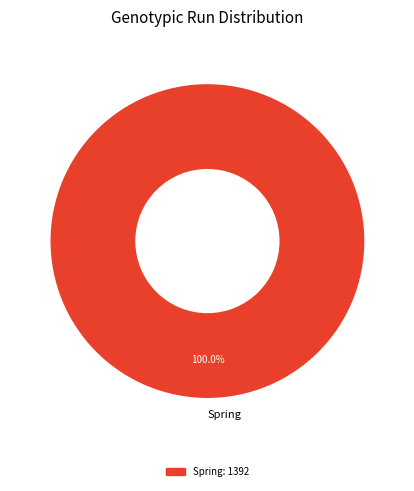

How many segments does this pie chart have?

1